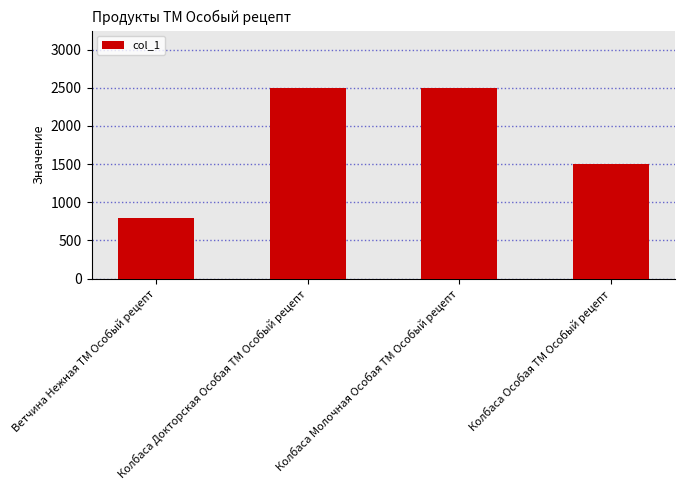

Reading left to right, transcribe all the data shown in this chart.

Ветчина Нежная ТМ Особый рецепт=800	Колбаса Докторская Особая ТМ Особый рецепт=2500	Колбаса Молочная Особая ТМ Особый рецепт=2500	Колбаса Особая ТМ Особый рецепт=1500